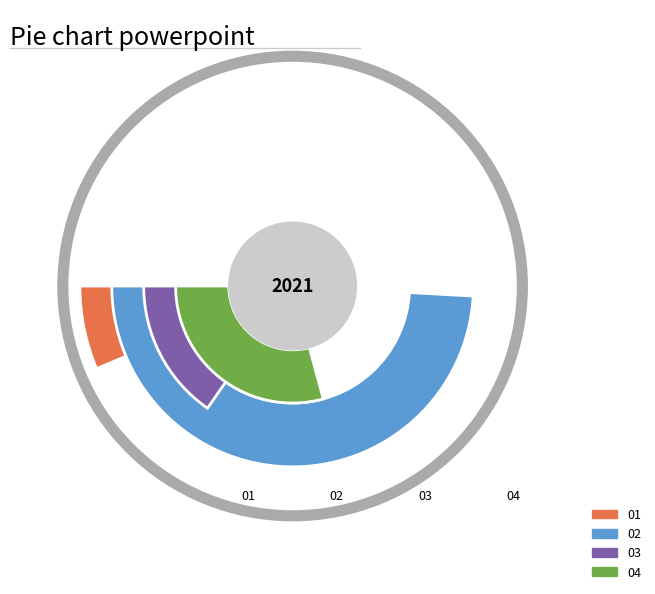

Is there any slice that represents more than half of the pie?

No